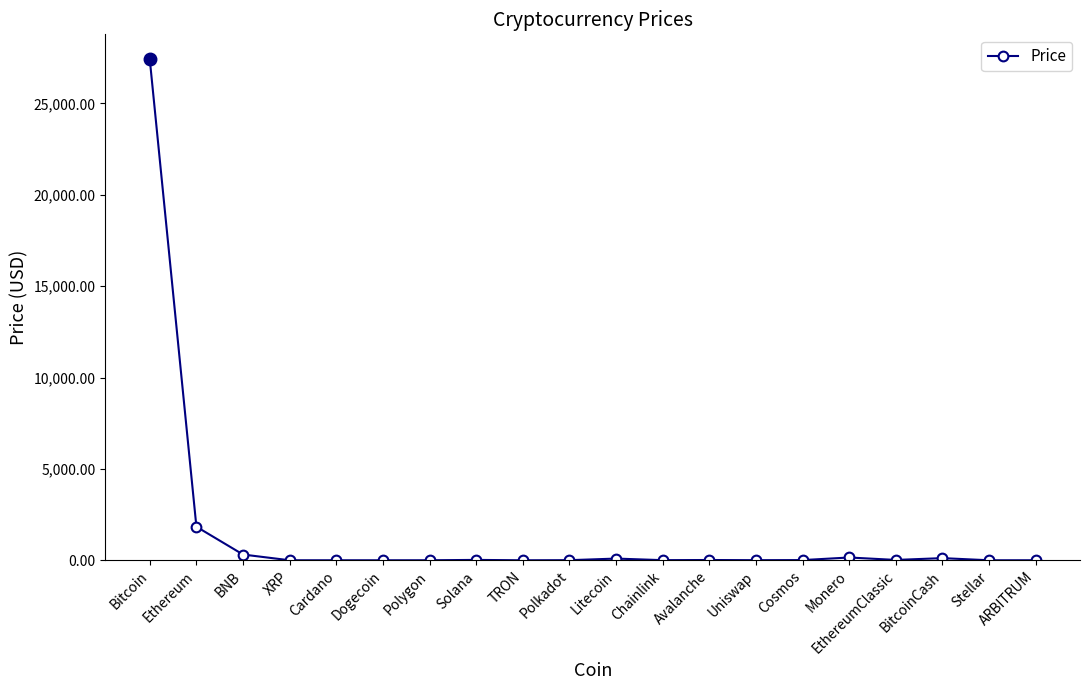

How many values are below 10?

10